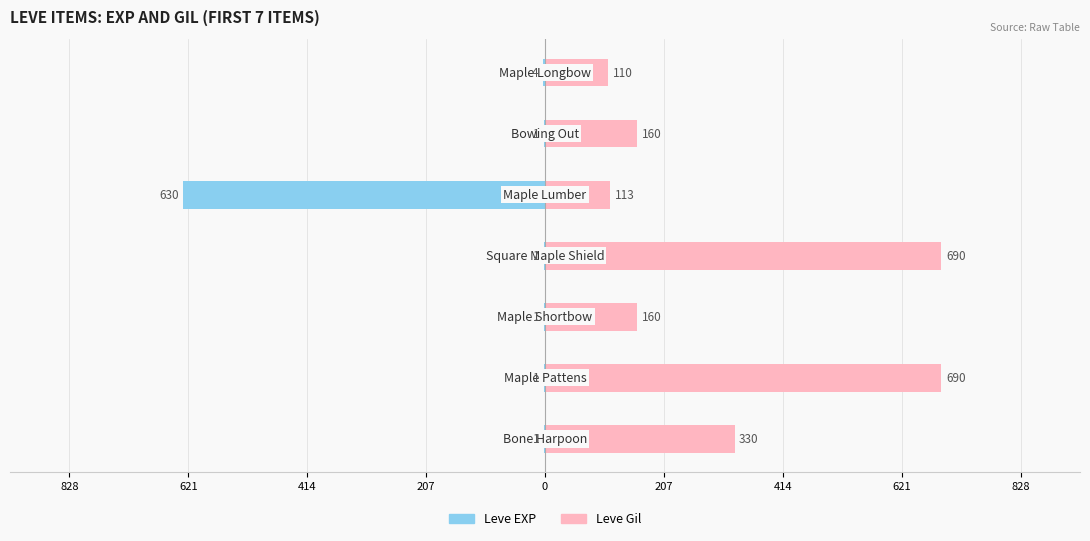

Reading left to right, list all the values displayed in this chart.

Leve EXP: 207=-1	414=-1	621=-1	828=-1	0=-630	207=-1	414=-4
Leve Gil: 207=330	414=690	621=160	828=690	0=113	207=160	414=110